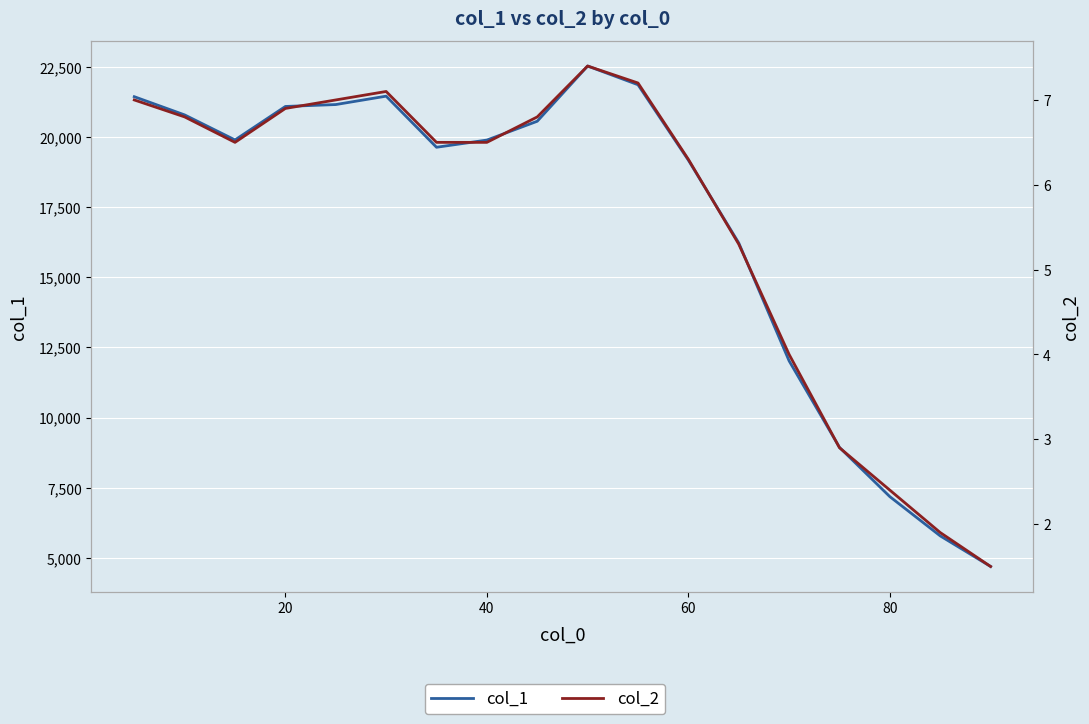

At how many categories does at least one series exceed 12101?

13